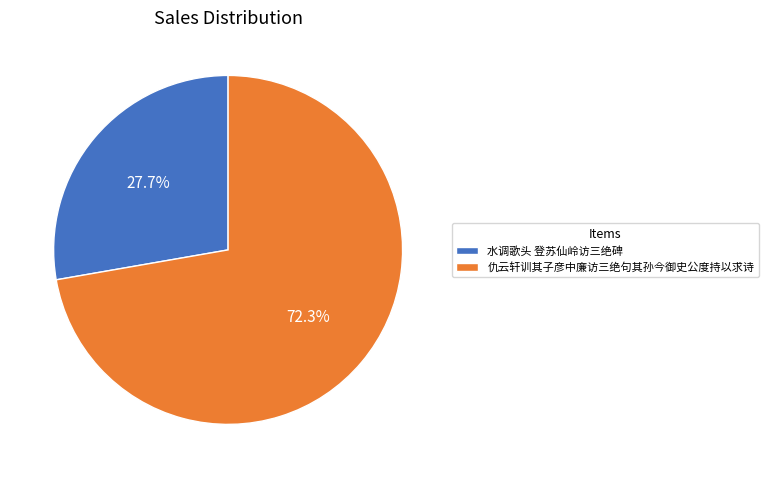

What percentage is the 水调歌头 登苏仙岭访三绝碑 slice, to the nearest percent?

28%